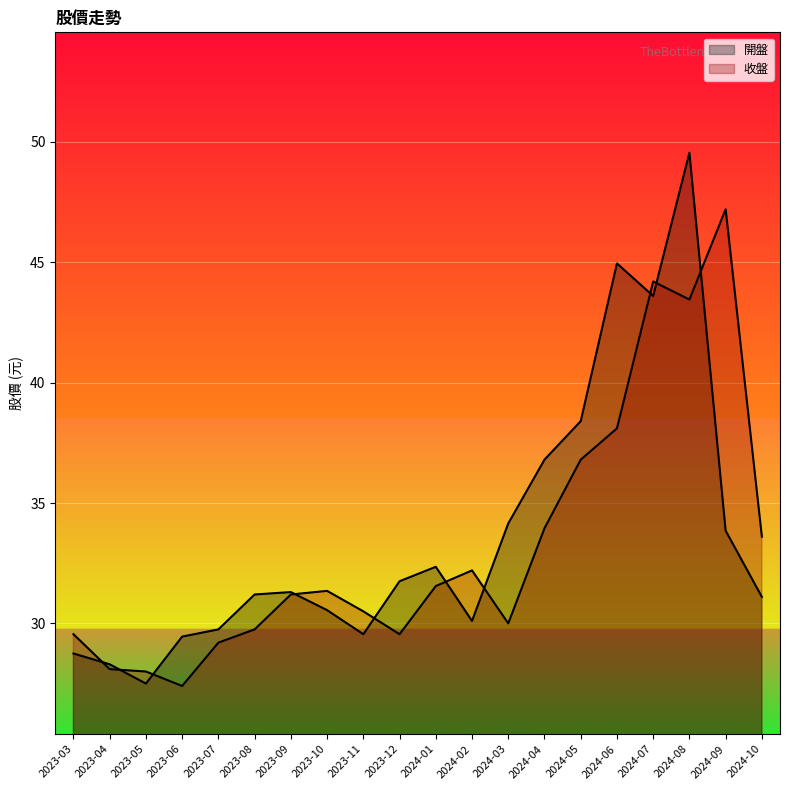

What is the difference between the maximum and minimum values in the 開盤 series?

22.0